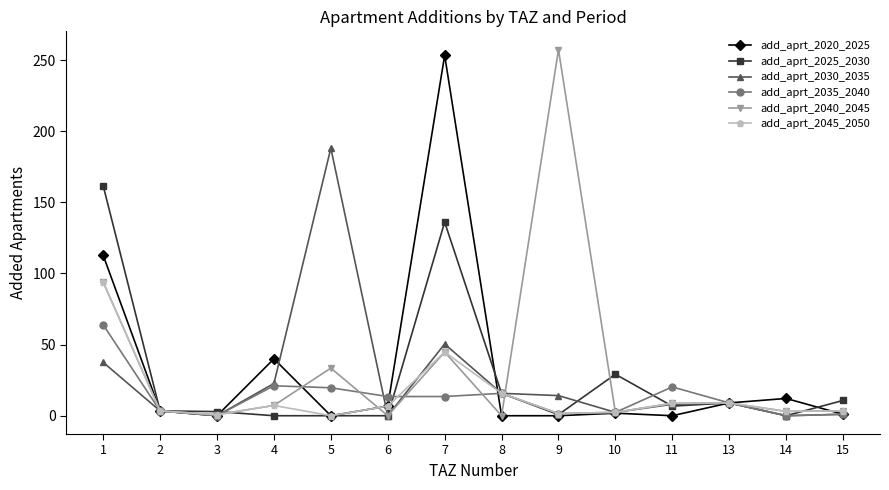

How many lines are shown in the chart?

6